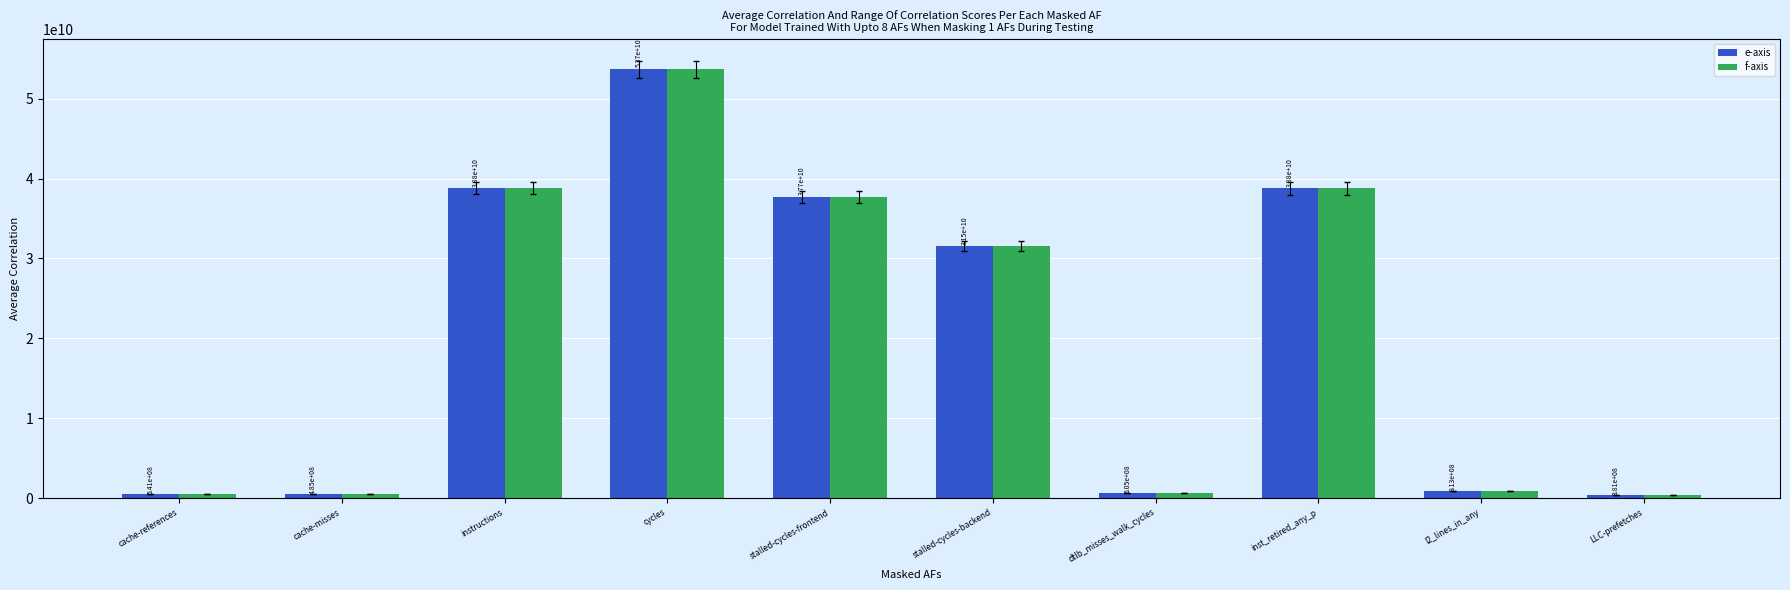

What is the label of the 1st bar from the left?

cache-references